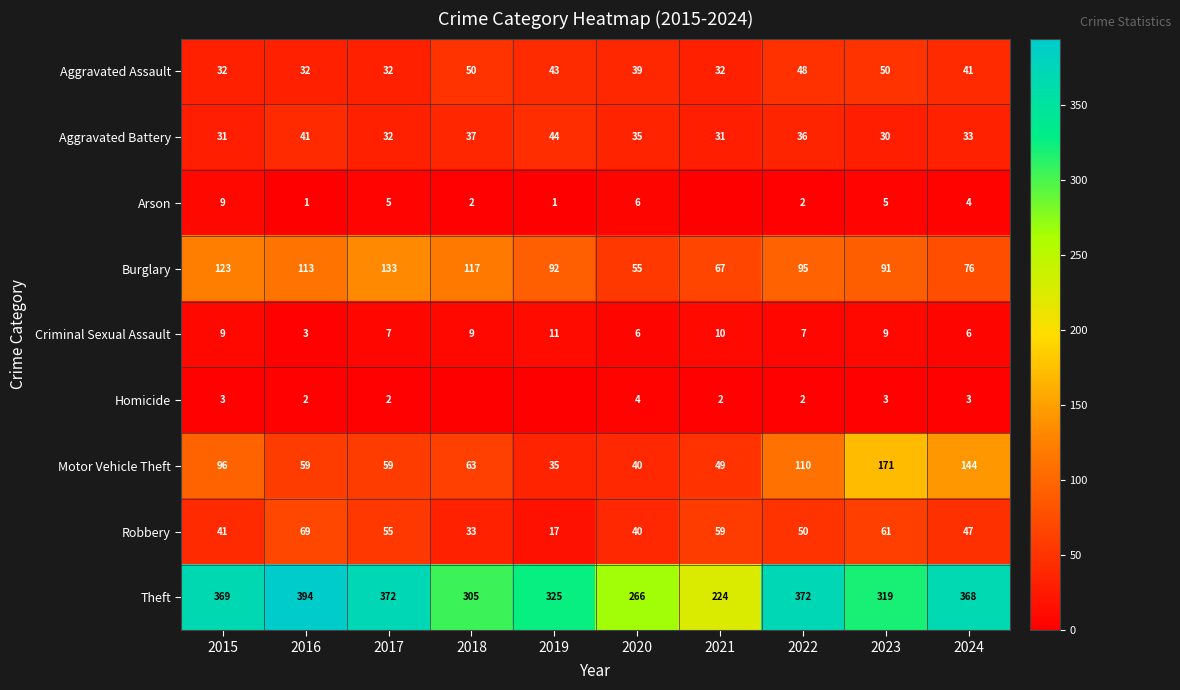

What is the average value of the Robbery series?

47